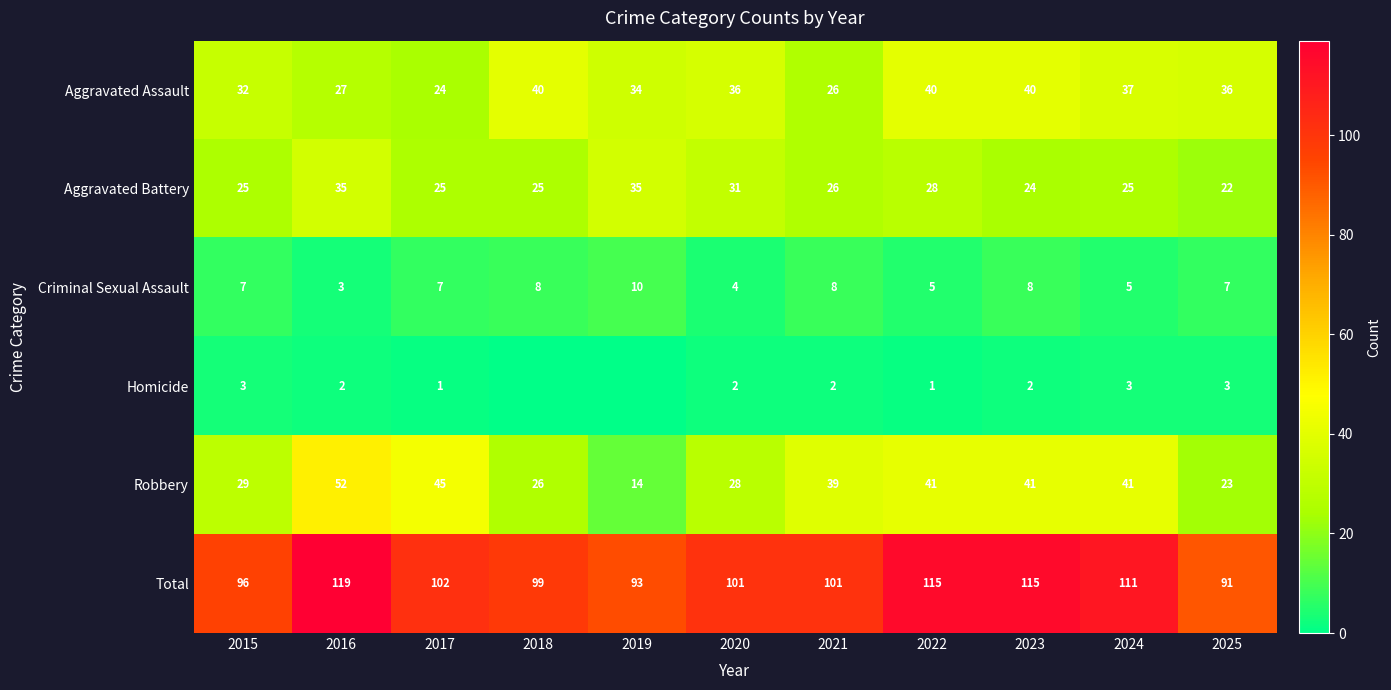

What is the average value of the Aggravated Assault series?

34